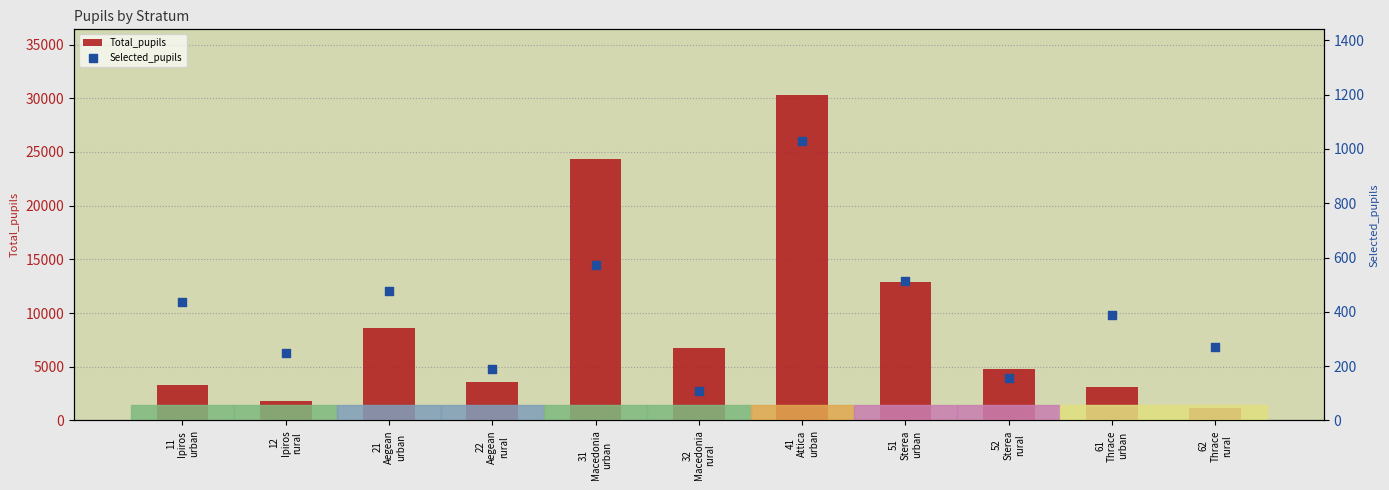

Which series reaches the minimum Y coordinate?

Selected_pupils